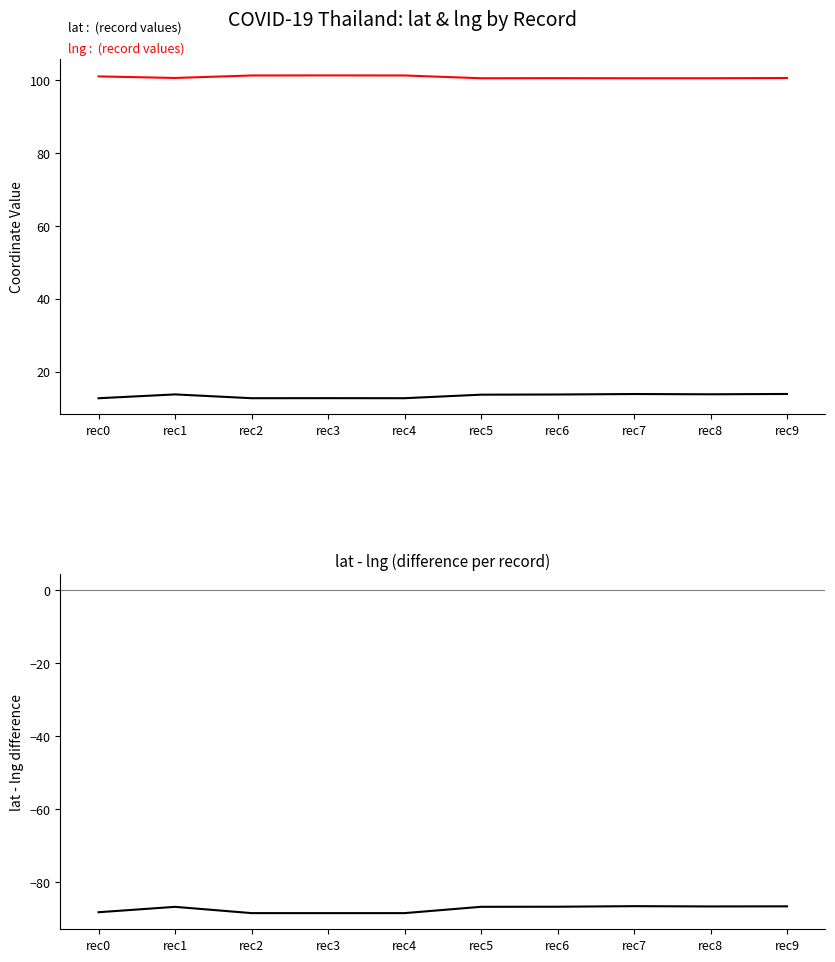

Which series changed the most between rec2 and rec4?

lat - lng